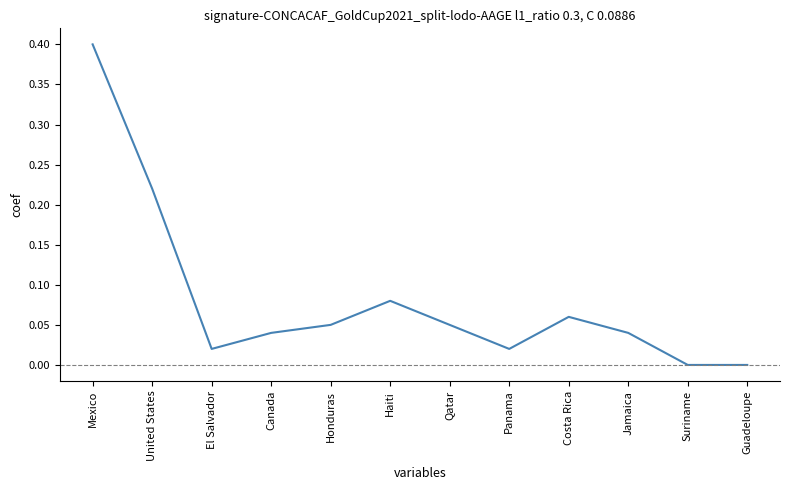

What is the change in value from United States to Honduras?

-0.2